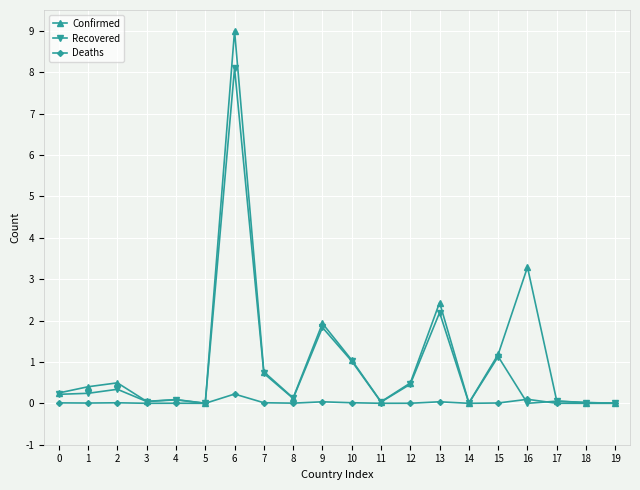

List the series in order of their peak value, lowest first.

Deaths, Recovered, Confirmed